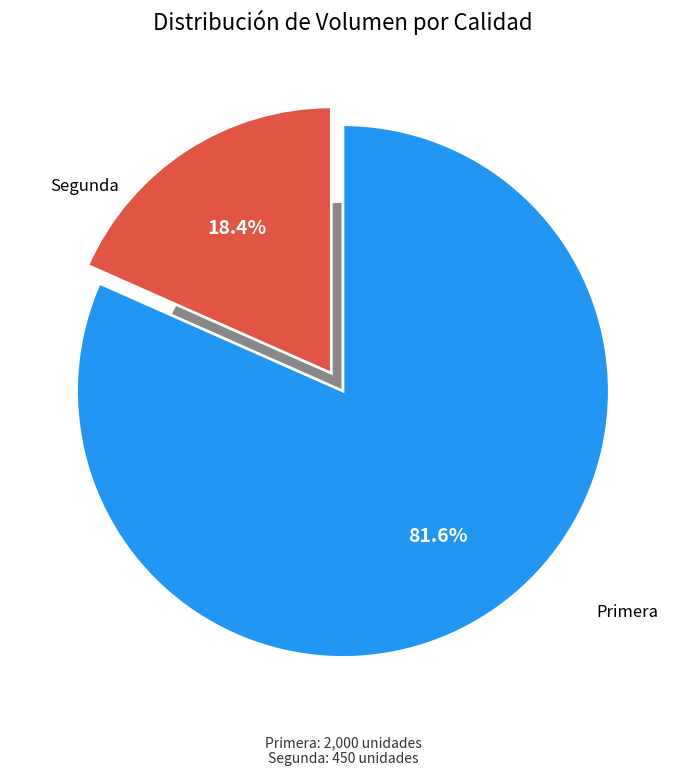

To the nearest percent, what is the combined percentage of Segunda and Primera?

100%